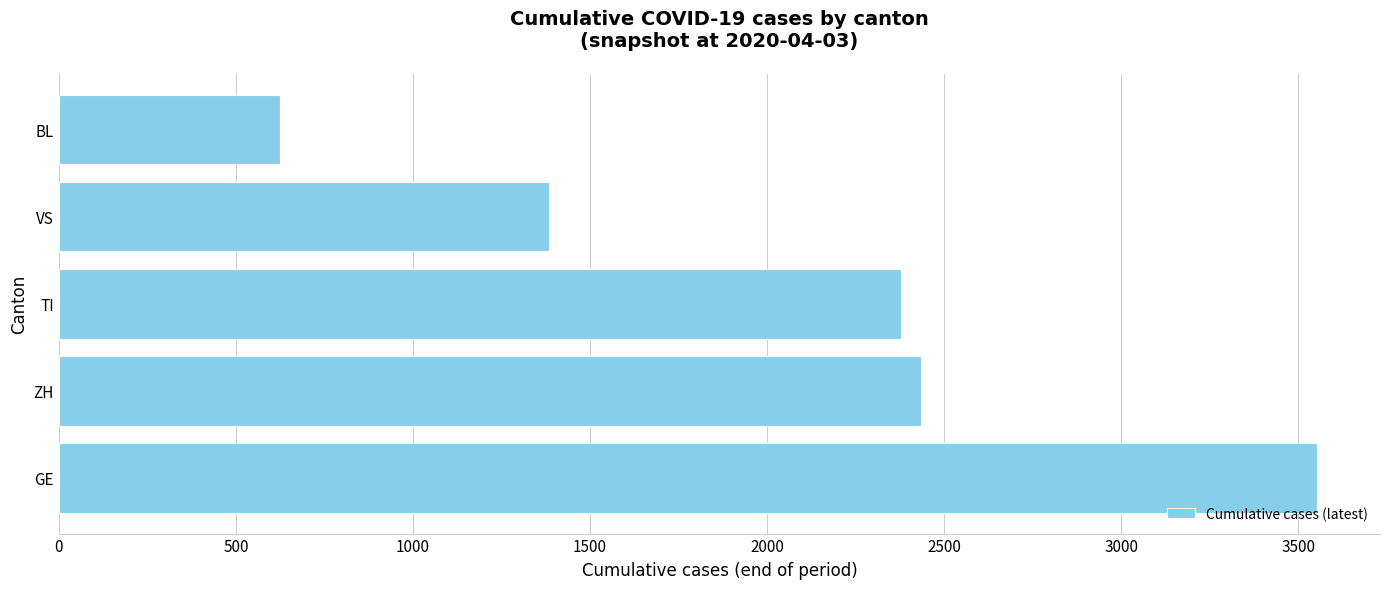

Reading top to bottom, what are all the values shown in this chart?

BL=625	VS=1383	TI=2377	ZH=2434	GE=3553